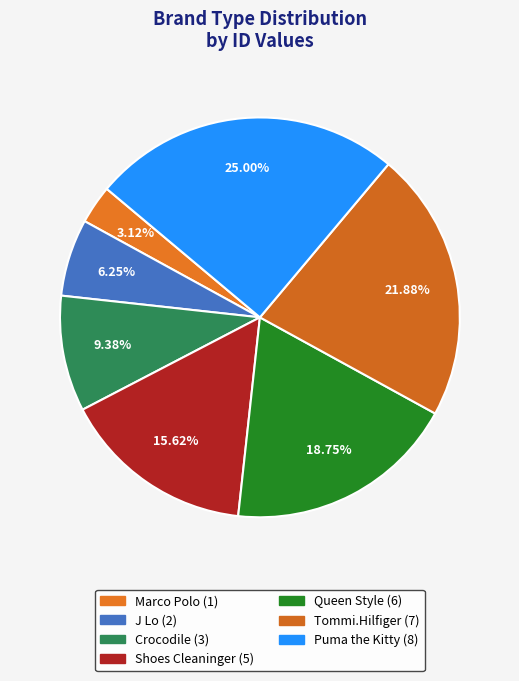

Is J Lo the majority of the pie?

No